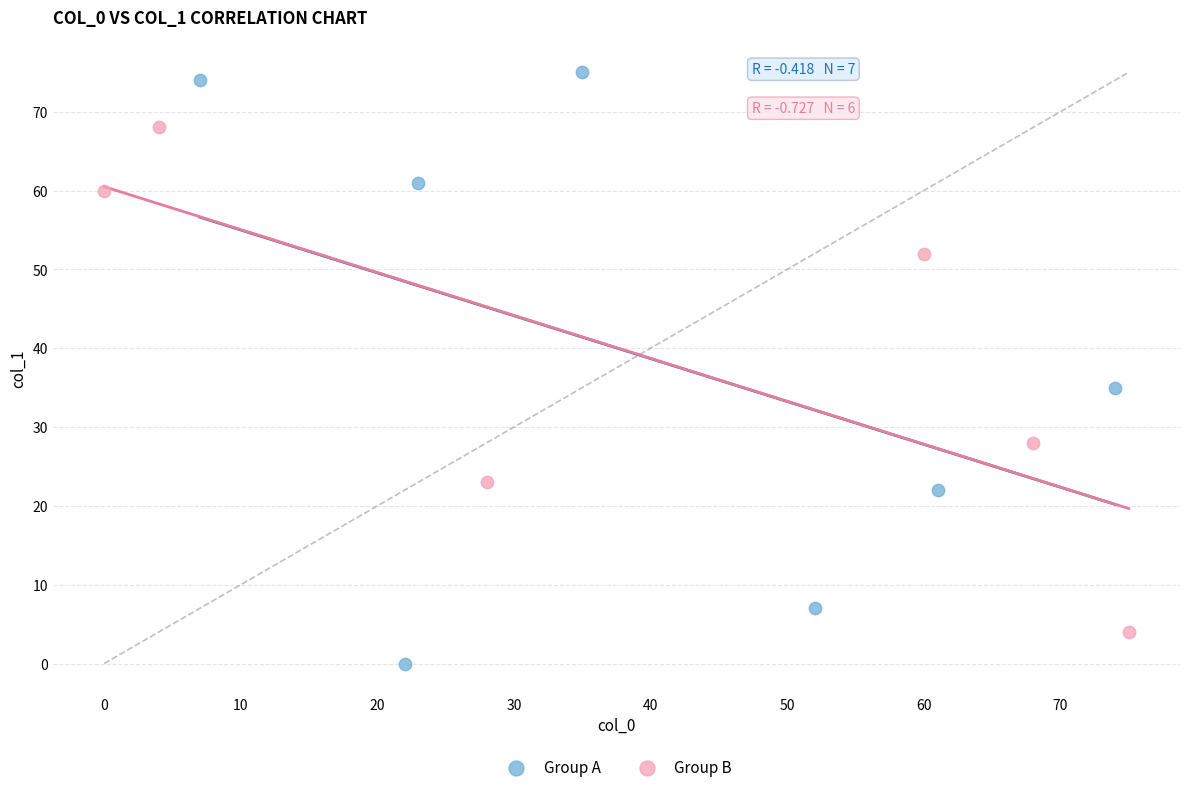

Which series reaches the minimum Y coordinate?

Group A